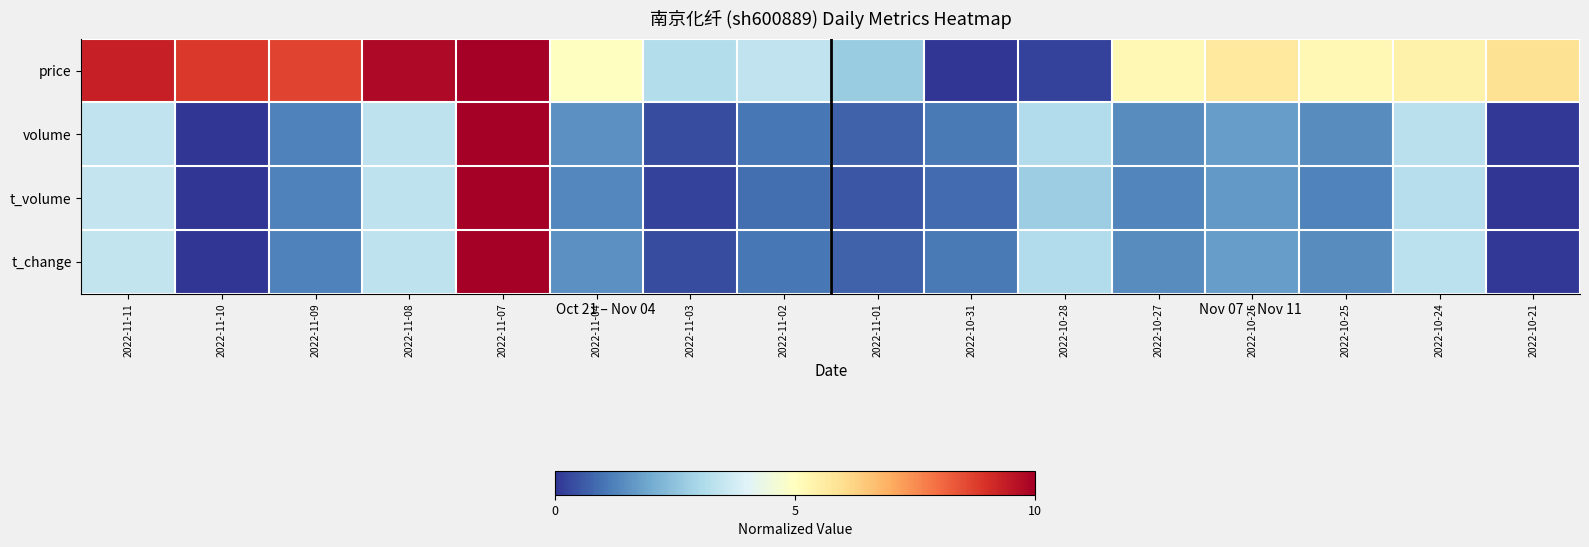

Reading right to left, what are all the values shown in this chart?

price: 2022-10-21=5.9	2022-10-24=5.5	2022-10-25=5.2	2022-10-26=5.7	2022-10-27=5.2	2022-10-28=0.2	2022-10-31=0.0	2022-11-01=2.7	2022-11-02=3.4	2022-11-03=3.2	2022-11-04=5.0	2022-11-07=10.0	2022-11-08=9.8	2022-11-09=8.6	2022-11-10=8.9	2022-11-11=9.3
volume: 2022-10-21=0.1	2022-10-24=3.3	2022-10-25=1.4	2022-10-26=1.7	2022-10-27=1.4	2022-10-28=3.1	2022-10-31=1.1	2022-11-01=0.7	2022-11-02=1.1	2022-11-03=0.4	2022-11-04=1.5	2022-11-07=10.0	2022-11-08=3.4	2022-11-09=1.2	2022-11-10=0.0	2022-11-11=3.4
t_volume: 2022-10-21=0.0	2022-10-24=3.2	2022-10-25=1.3	2022-10-26=1.6	2022-10-27=1.3	2022-10-28=2.8	2022-10-31=0.9	2022-11-01=0.5	2022-11-02=0.9	2022-11-03=0.2	2022-11-04=1.4	2022-11-07=10.0	2022-11-08=3.4	2022-11-09=1.2	2022-11-10=0.0	2022-11-11=3.5
t_change: 2022-10-21=0.1	2022-10-24=3.3	2022-10-25=1.4	2022-10-26=1.7	2022-10-27=1.4	2022-10-28=3.2	2022-10-31=1.1	2022-11-01=0.7	2022-11-02=1.1	2022-11-03=0.4	2022-11-04=1.5	2022-11-07=10.0	2022-11-08=3.4	2022-11-09=1.2	2022-11-10=0.0	2022-11-11=3.5